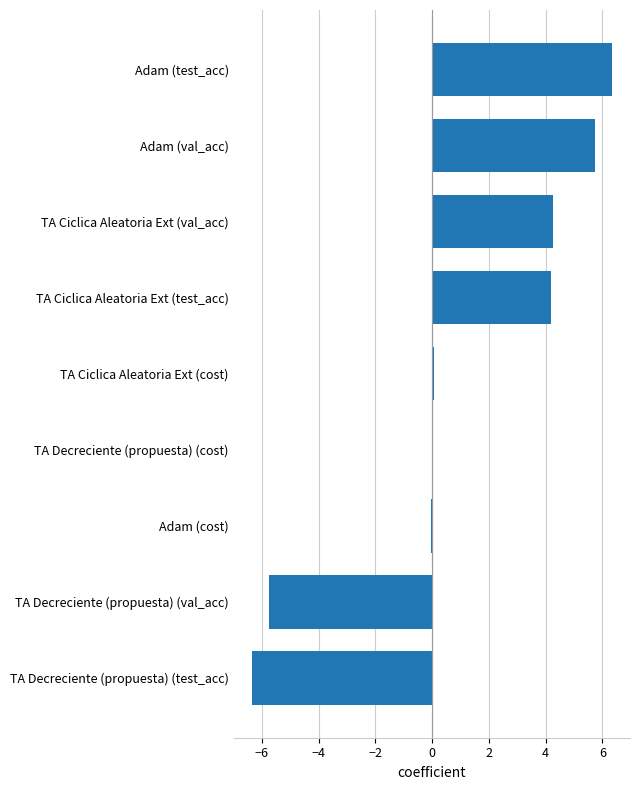

At which category does the chart reach its peak across all series?

Adam (test_acc)